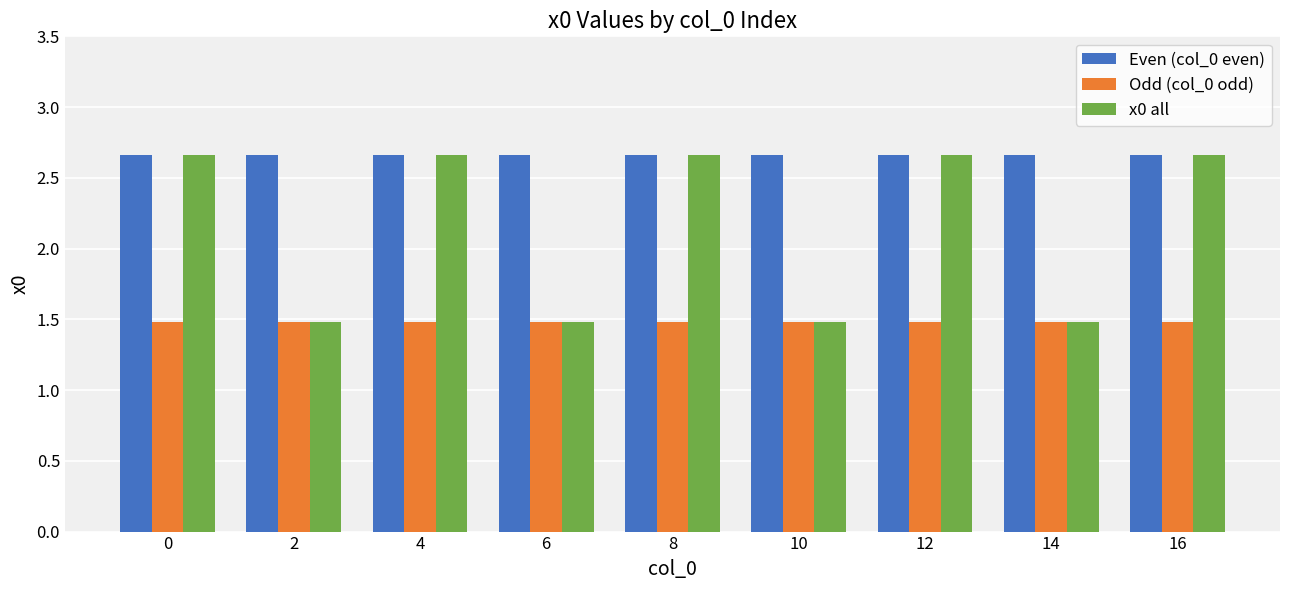

How many series are shown in this chart?

3